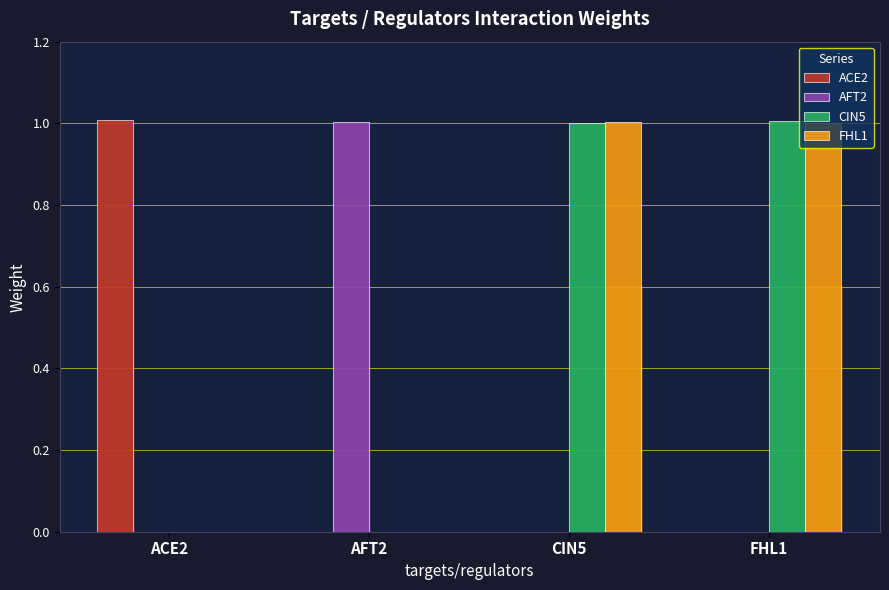

Reading left to right, list all the values displayed in this chart.

ACE2: ACE2=1.0	AFT2=0.0	CIN5=0.0	FHL1=0.0
AFT2: ACE2=0.0	AFT2=1.0	CIN5=0.0	FHL1=0.0
CIN5: ACE2=0.0	AFT2=0.0	CIN5=1.0	FHL1=1.0
FHL1: ACE2=0.0	AFT2=0.0	CIN5=1.0	FHL1=1.0